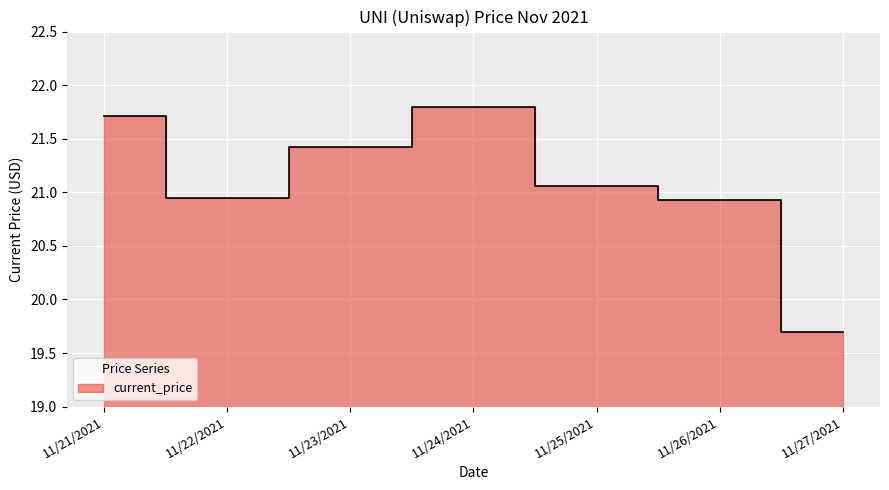

Reading right to left, what are all the values shown in this chart?

19.7	20.9	21.1	21.8	21.4	20.9	21.7